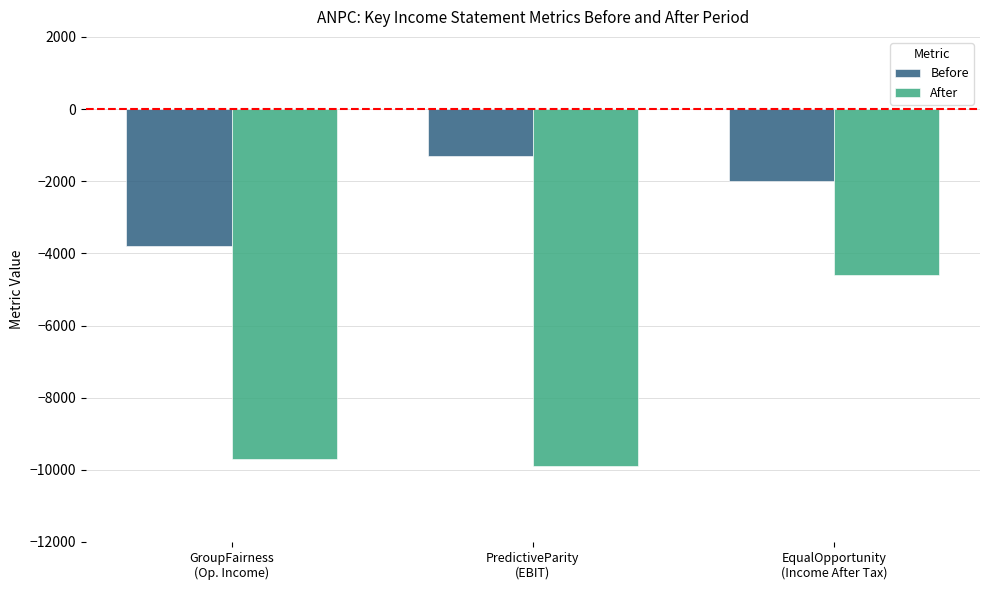

Rank the series by their average value, from lowest to highest.

After, Before